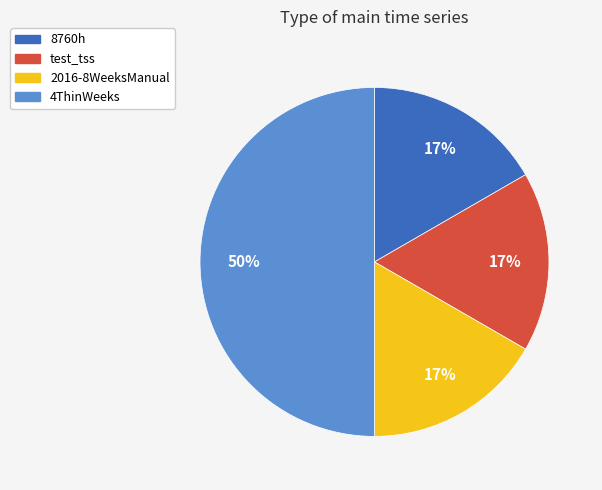

To the nearest percent, what is the difference between the largest and smallest slice percentages?

33%